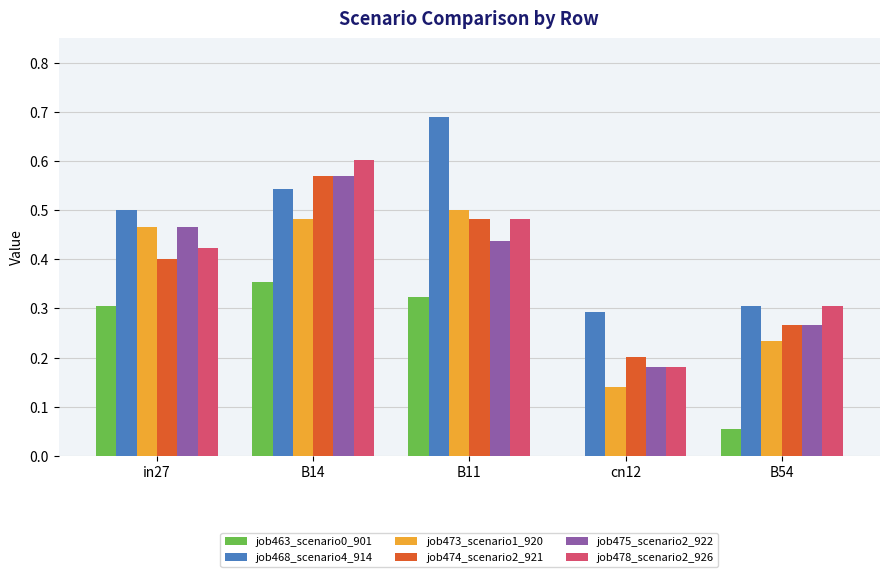

Which category has the highest value in the job478_scenario2_926 series?

B14